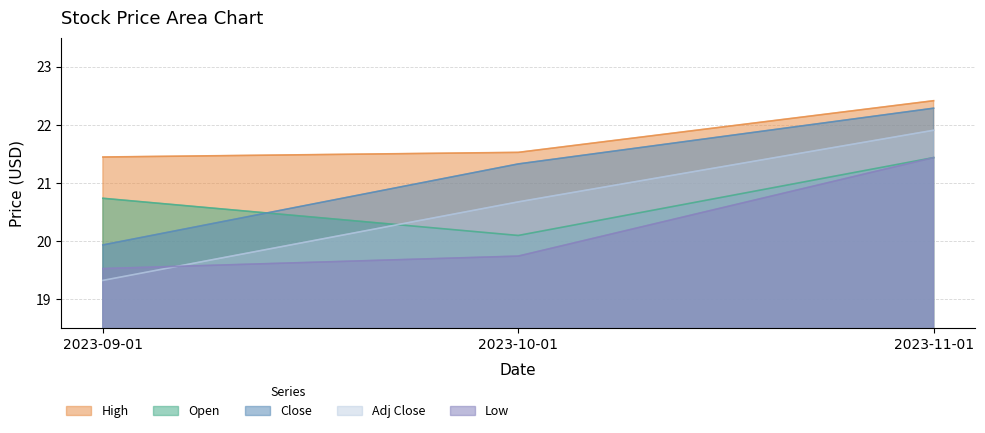

Which series changed the most between 2023-09-01 and 2023-10-01?

Close